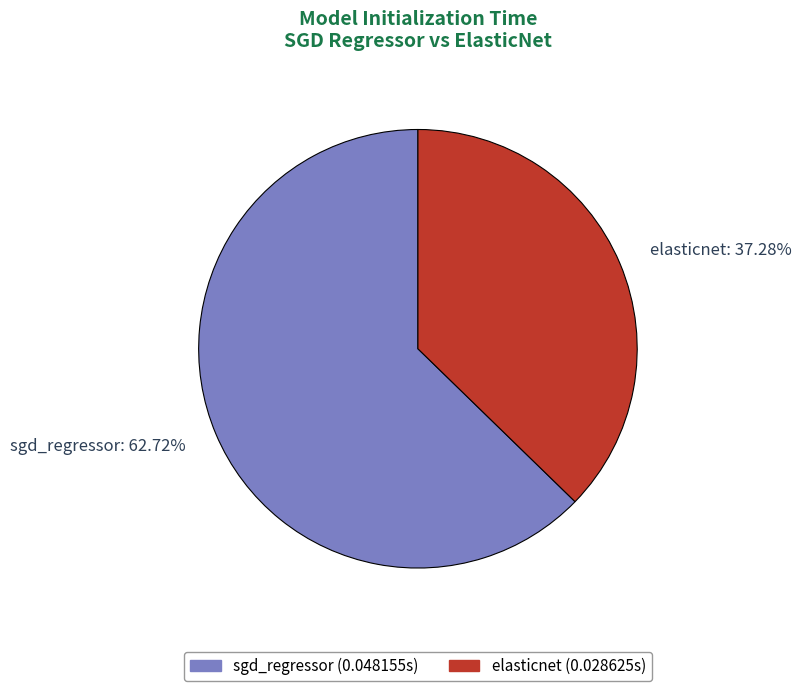

Rank the categories by value from highest to lowest.

sgd_regressor, elasticnet